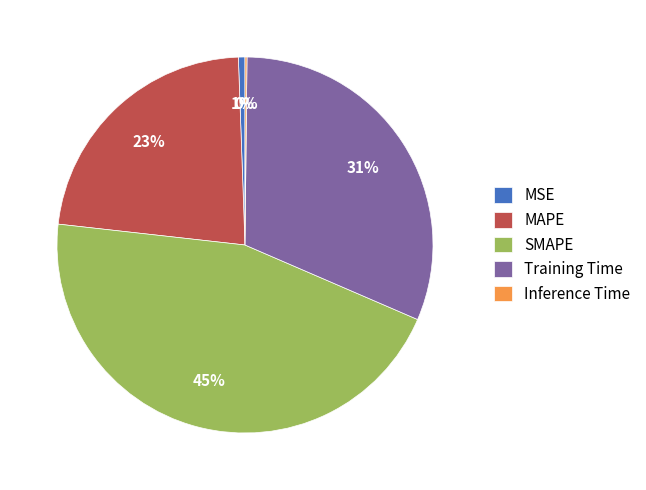

Which category has the biggest portion of the pie?

SMAPE